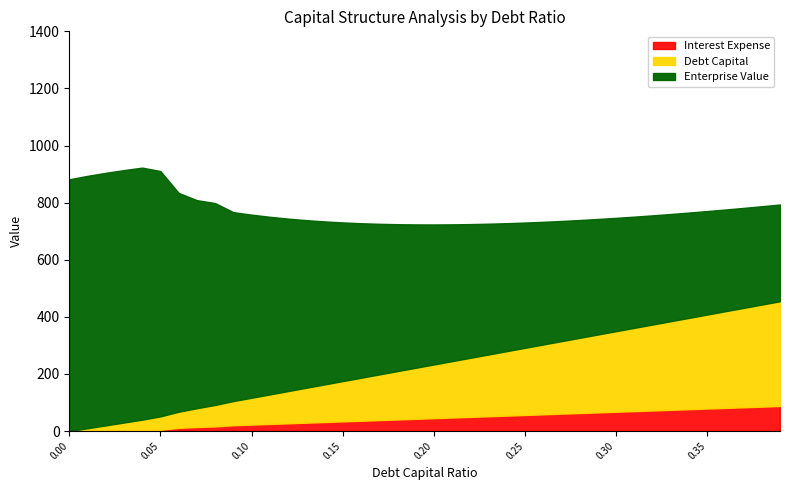

Reading left to right, list all the values displayed in this chart.

Interest Expense: 0.0=0.0	0.01=0.4	0.02=1.0	0.03=1.6	0.04=2.2	0.05=4.3	0.06=11.1	0.07=14.1	0.08=16.1	0.09=20.2	0.1=22.5	0.11=24.7	0.12=27.0	0.13=29.2	0.14=31.5	0.15=33.7	0.16=35.9	0.17=38.2	0.18=40.4	0.19=42.7	0.2=44.9	0.21=47.2	0.22=49.4	0.23=51.7	0.24=53.9	0.25=56.2	0.26=58.4	0.27=60.7	0.28=62.9	0.29=65.2	0.3=67.4	0.31=69.7	0.32=71.9	0.33=74.1	0.34=76.4	0.35=78.6	0.36=80.9	0.37=83.1	0.38=85.4	0.39=87.6
Debt Capital: 0.0=0.0	0.01=9.4	0.02=18.8	0.03=28.2	0.04=37.6	0.05=47.0	0.06=56.5	0.07=65.9	0.08=75.3	0.09=84.7	0.1=94.1	0.11=103.5	0.12=112.9	0.13=122.3	0.14=131.7	0.15=141.1	0.16=150.5	0.17=160.0	0.18=169.4	0.19=178.8	0.2=188.2	0.21=197.6	0.22=207.0	0.23=216.4	0.24=225.8	0.25=235.2	0.26=244.6	0.27=254.0	0.28=263.5	0.29=272.9	0.3=282.3	0.31=291.7	0.32=301.1	0.33=310.5	0.34=319.9	0.35=329.3	0.36=338.7	0.37=348.1	0.38=357.5	0.39=367.0
Enterprise Value: 0.0=881.9	0.01=884.1	0.02=884.6	0.03=884.3	0.04=882.8	0.05=859.3	0.06=766.6	0.07=728.8	0.08=707.2	0.09=661.8	0.1=641.4	0.11=622.3	0.12=604.2	0.13=587.2	0.14=571.1	0.15=555.9	0.16=541.4	0.17=527.7	0.18=514.7	0.19=502.3	0.2=490.5	0.21=479.2	0.22=468.4	0.23=458.1	0.24=448.3	0.25=438.8	0.26=429.8	0.27=421.1	0.28=412.8	0.29=404.8	0.3=397.0	0.31=389.6	0.32=382.5	0.33=375.6	0.34=368.9	0.35=362.5	0.36=356.3	0.37=350.3	0.38=344.5	0.39=338.9